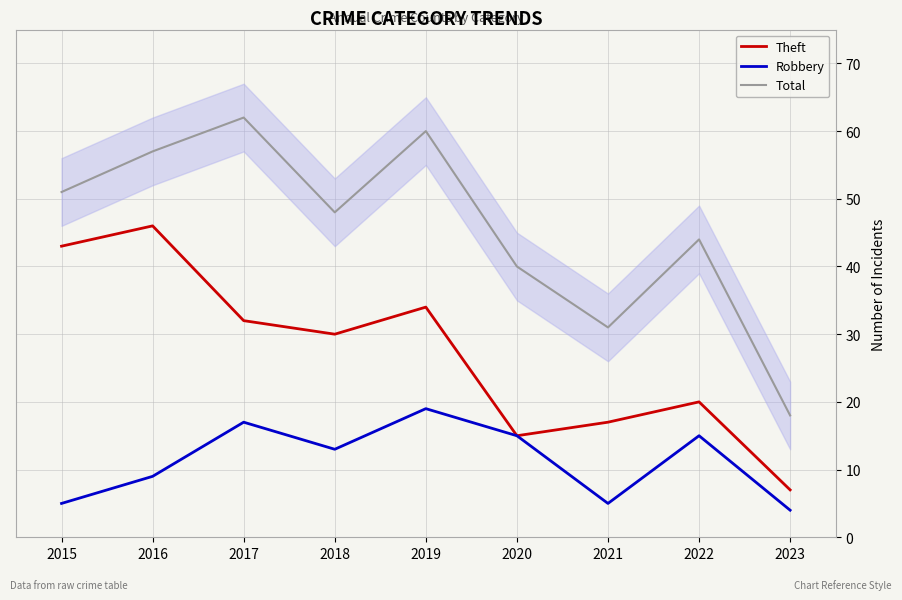

Between 2020 and 2023, which is larger?

2020